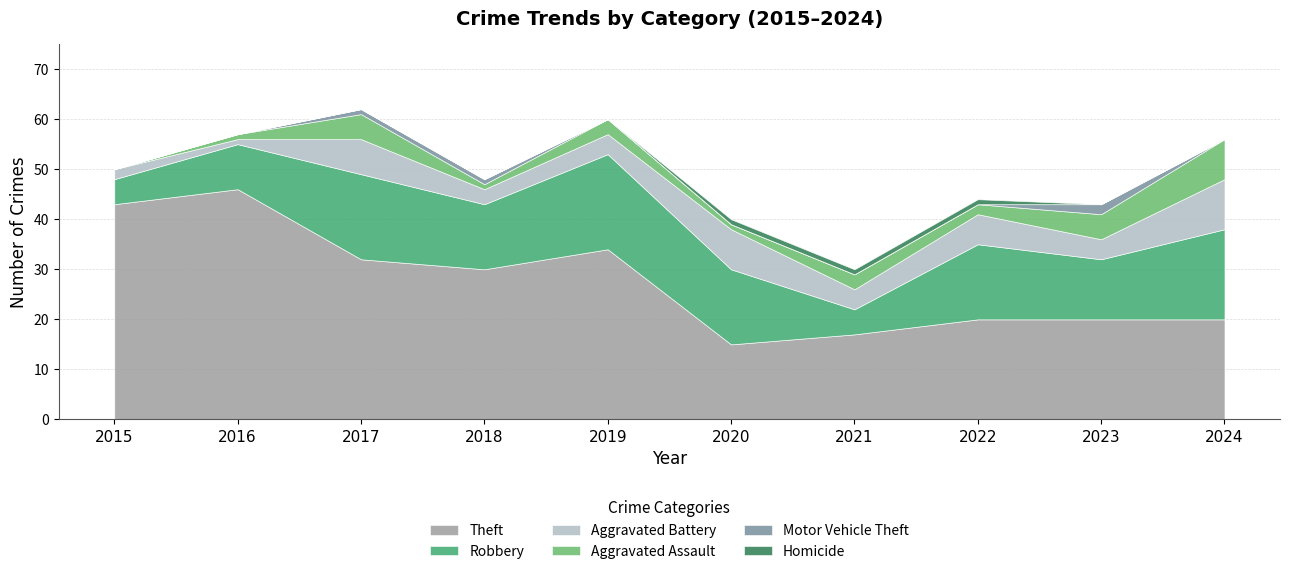

At which category does Robbery reach its first local peak?

2017